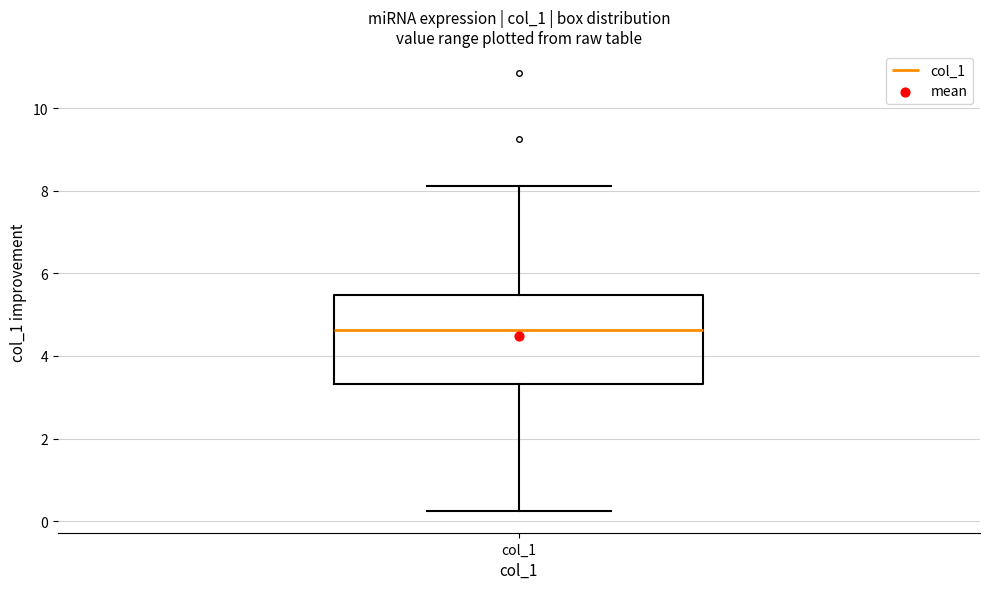

Transcribe this box plot: give where the median line is, the range the box spans, and where the two whiskers end, as read against the y-axis. The values are not printed on the chart, so give them approximately, as read against the axis.

median 4.6, box 3.4 to 5.4, whiskers 0.2 to 8.2